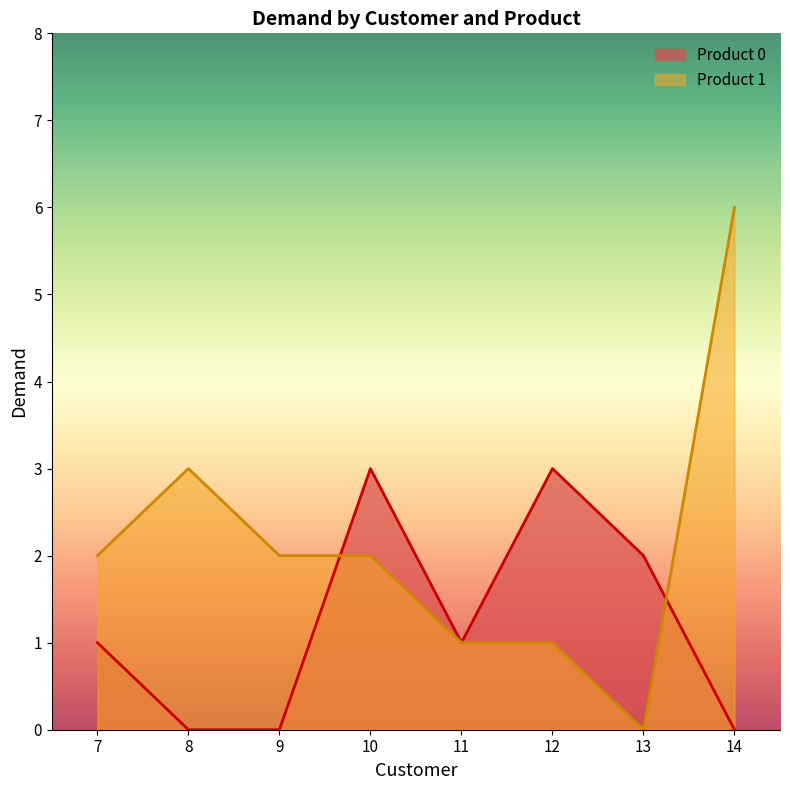

Which series has the largest range (max minus min)?

Product 1